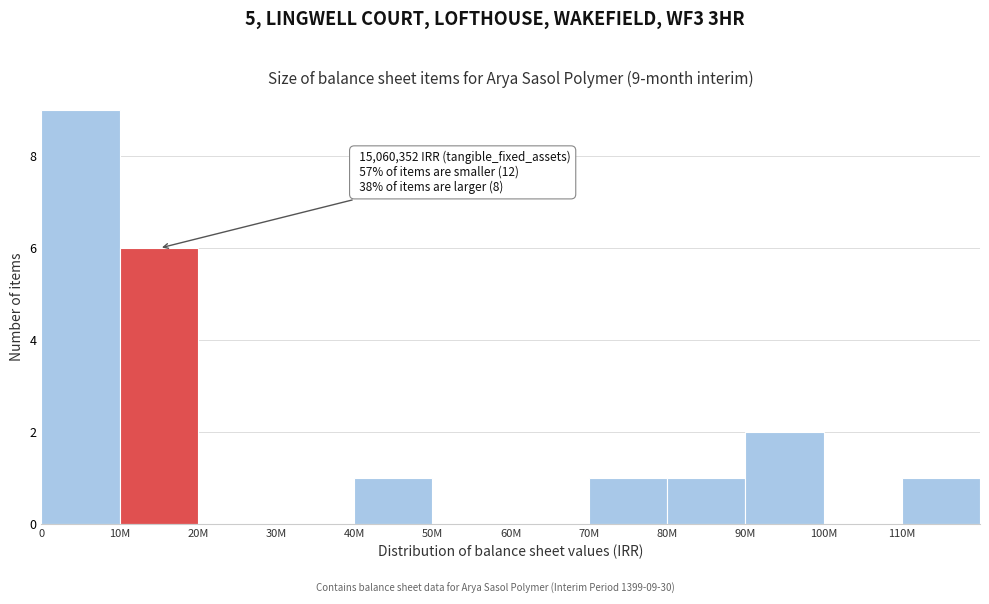

Reading left to right, what are all the values shown in this chart?

0=9	10M=6	20M=0	30M=0	40M=1	50M=0	60M=0	70M=1	80M=1	90M=2	100M=0	110M=1